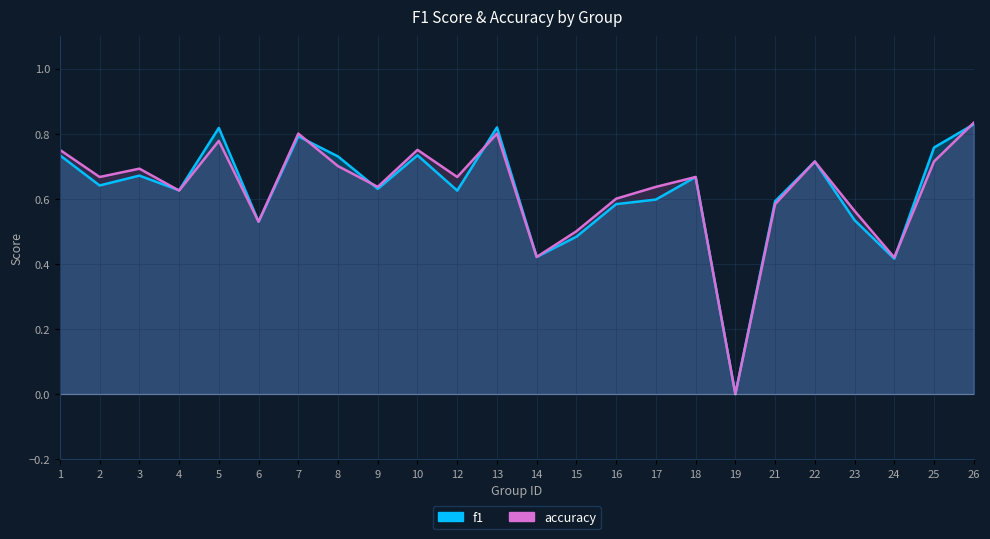

What is the value of the accuracy point at the 13th from the left?

0.4